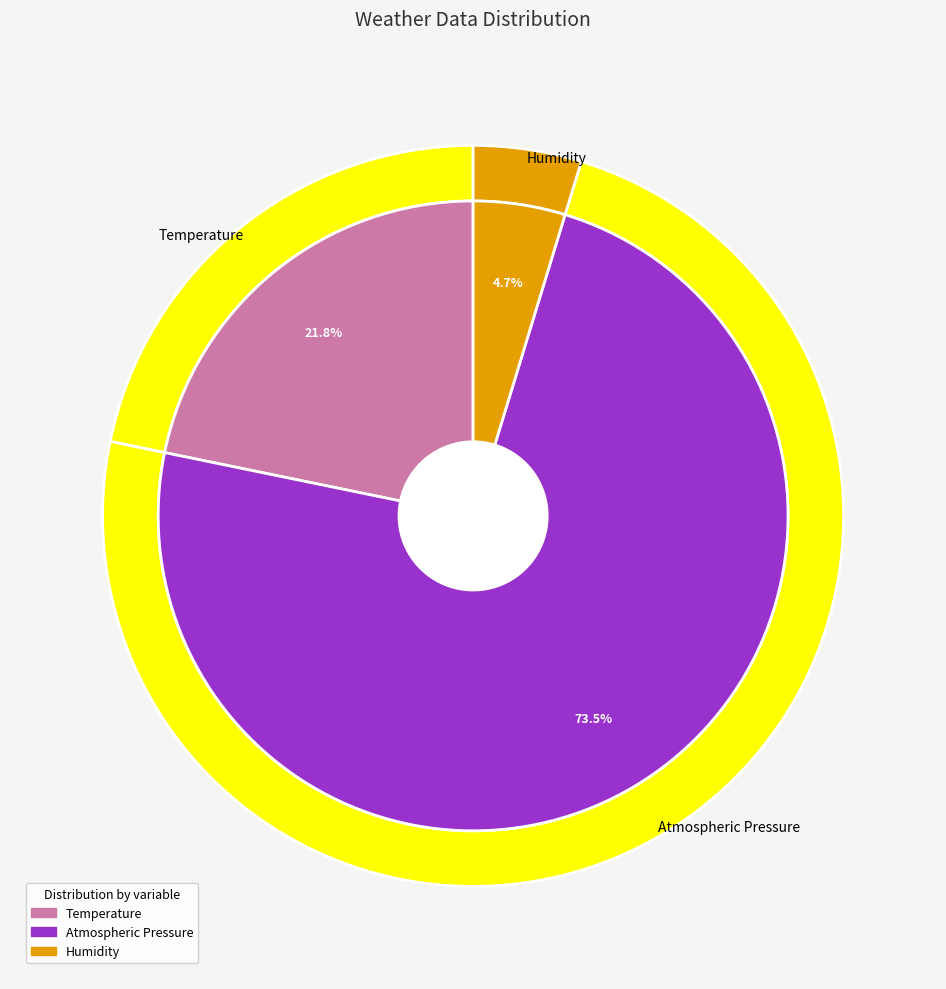

To the nearest percent, what portion does Atmospheric Pressure represent?

74%